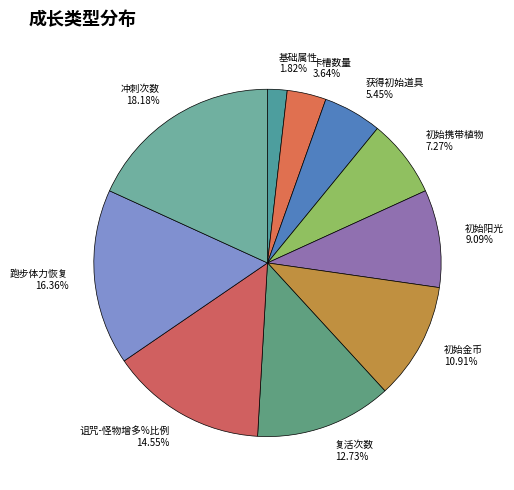

What percentage is NOT represented by 初始阳光?

90.9%